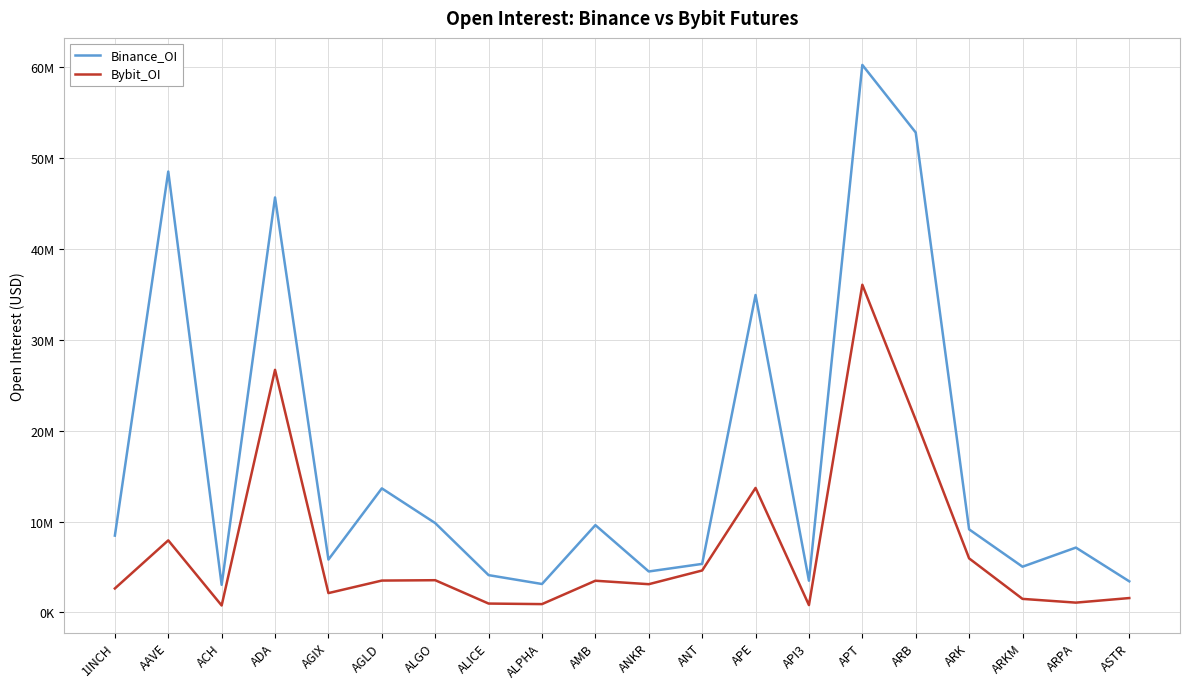

What is the difference between the highest and lowest values at ANT?

725185